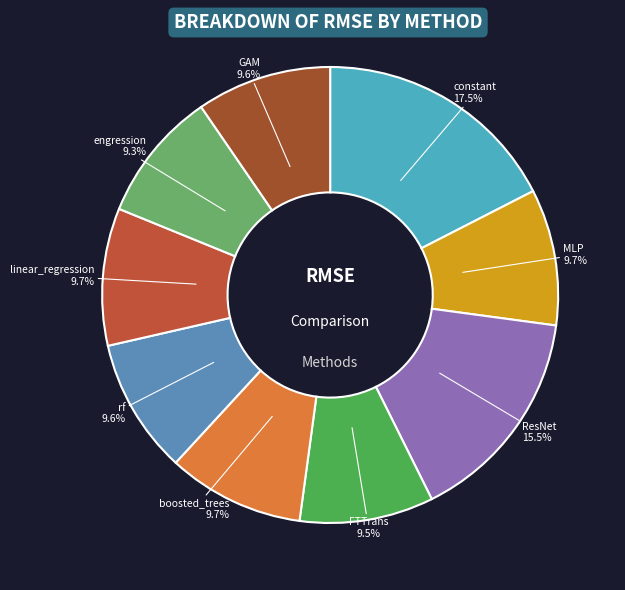

Between constant and engression, which is larger?

constant